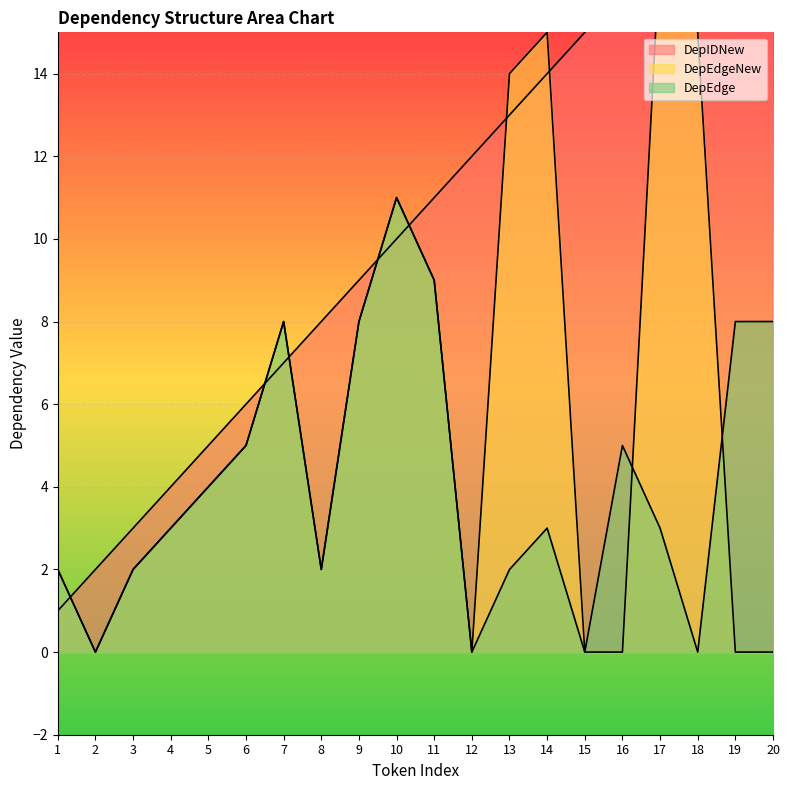

After their last crossing, which series has the higher values: DepEdgeNew or DepIDNew?

DepIDNew